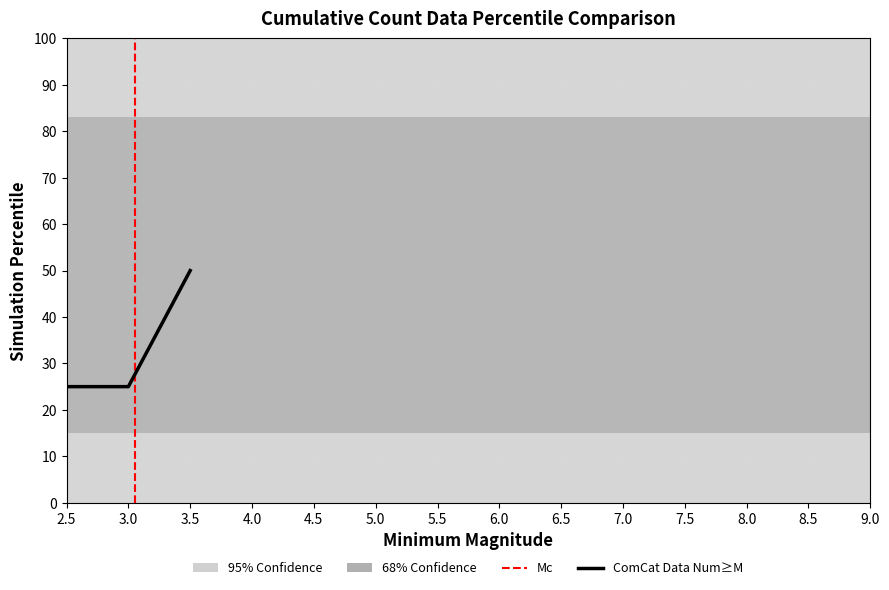

How many data points does each series have?

3